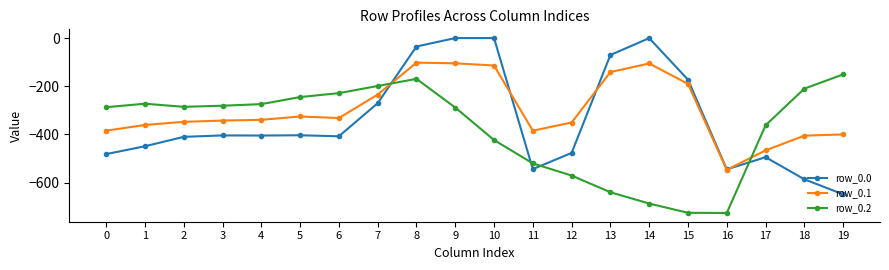

Which series has the largest range (max minus min)?

row_0.0